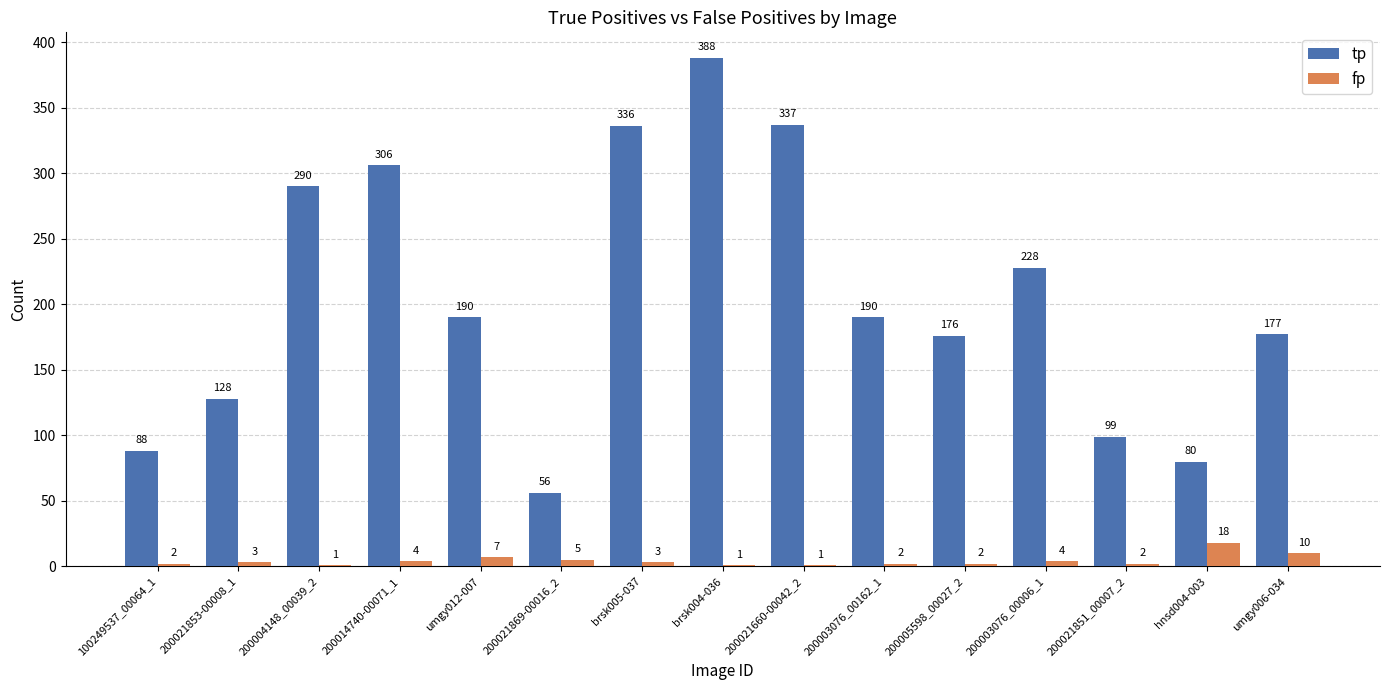

What is the sum of the fp values at hnsd004-003 and 200005598_00027_2?

20